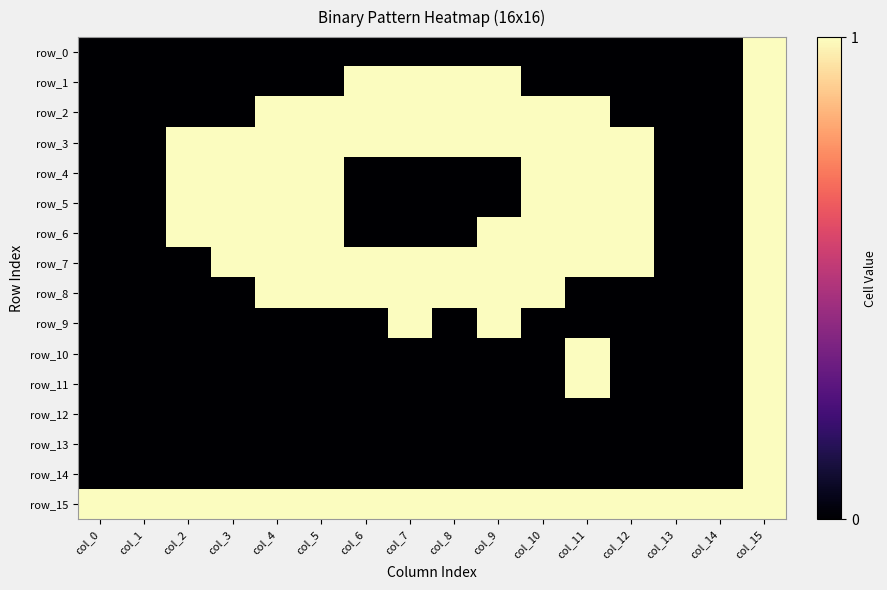

Reading left to right, extract all data points from this chart.

row_0: col_0=0	col_1=0	col_2=0	col_3=0	col_4=0	col_5=0	col_6=0	col_7=0	col_8=0	col_9=0	col_10=0	col_11=0	col_12=0	col_13=0	col_14=0	col_15=1
row_1: col_0=0	col_1=0	col_2=0	col_3=0	col_4=0	col_5=0	col_6=1	col_7=1	col_8=1	col_9=1	col_10=0	col_11=0	col_12=0	col_13=0	col_14=0	col_15=1
row_2: col_0=0	col_1=0	col_2=0	col_3=0	col_4=1	col_5=1	col_6=1	col_7=1	col_8=1	col_9=1	col_10=1	col_11=1	col_12=0	col_13=0	col_14=0	col_15=1
row_3: col_0=0	col_1=0	col_2=1	col_3=1	col_4=1	col_5=1	col_6=1	col_7=1	col_8=1	col_9=1	col_10=1	col_11=1	col_12=1	col_13=0	col_14=0	col_15=1
row_4: col_0=0	col_1=0	col_2=1	col_3=1	col_4=1	col_5=1	col_6=0	col_7=0	col_8=0	col_9=0	col_10=1	col_11=1	col_12=1	col_13=0	col_14=0	col_15=1
row_5: col_0=0	col_1=0	col_2=1	col_3=1	col_4=1	col_5=1	col_6=0	col_7=0	col_8=0	col_9=0	col_10=1	col_11=1	col_12=1	col_13=0	col_14=0	col_15=1
row_6: col_0=0	col_1=0	col_2=1	col_3=1	col_4=1	col_5=1	col_6=0	col_7=0	col_8=0	col_9=1	col_10=1	col_11=1	col_12=1	col_13=0	col_14=0	col_15=1
row_7: col_0=0	col_1=0	col_2=0	col_3=1	col_4=1	col_5=1	col_6=1	col_7=1	col_8=1	col_9=1	col_10=1	col_11=1	col_12=1	col_13=0	col_14=0	col_15=1
row_8: col_0=0	col_1=0	col_2=0	col_3=0	col_4=1	col_5=1	col_6=1	col_7=1	col_8=1	col_9=1	col_10=1	col_11=0	col_12=0	col_13=0	col_14=0	col_15=1
row_9: col_0=0	col_1=0	col_2=0	col_3=0	col_4=0	col_5=0	col_6=0	col_7=1	col_8=0	col_9=1	col_10=0	col_11=0	col_12=0	col_13=0	col_14=0	col_15=1
row_10: col_0=0	col_1=0	col_2=0	col_3=0	col_4=0	col_5=0	col_6=0	col_7=0	col_8=0	col_9=0	col_10=0	col_11=1	col_12=0	col_13=0	col_14=0	col_15=1
row_11: col_0=0	col_1=0	col_2=0	col_3=0	col_4=0	col_5=0	col_6=0	col_7=0	col_8=0	col_9=0	col_10=0	col_11=1	col_12=0	col_13=0	col_14=0	col_15=1
row_12: col_0=0	col_1=0	col_2=0	col_3=0	col_4=0	col_5=0	col_6=0	col_7=0	col_8=0	col_9=0	col_10=0	col_11=0	col_12=0	col_13=0	col_14=0	col_15=1
row_13: col_0=0	col_1=0	col_2=0	col_3=0	col_4=0	col_5=0	col_6=0	col_7=0	col_8=0	col_9=0	col_10=0	col_11=0	col_12=0	col_13=0	col_14=0	col_15=1
row_14: col_0=0	col_1=0	col_2=0	col_3=0	col_4=0	col_5=0	col_6=0	col_7=0	col_8=0	col_9=0	col_10=0	col_11=0	col_12=0	col_13=0	col_14=0	col_15=1
row_15: col_0=1	col_1=1	col_2=1	col_3=1	col_4=1	col_5=1	col_6=1	col_7=1	col_8=1	col_9=1	col_10=1	col_11=1	col_12=1	col_13=1	col_14=1	col_15=1